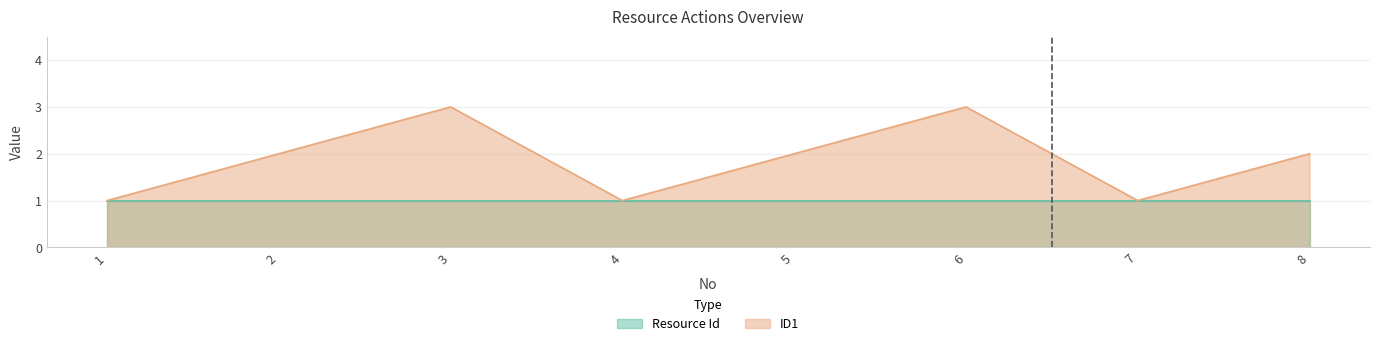

How many series are shown in this chart?

2